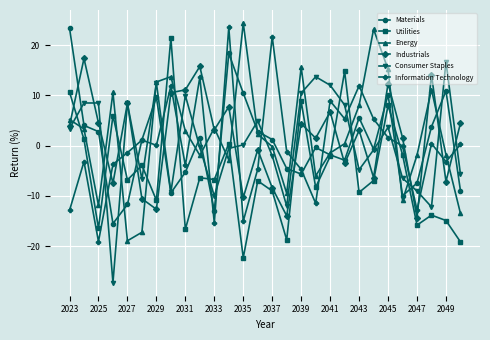

True or false: Consumer Staples has more than 2 points higher than both neighbors.

True